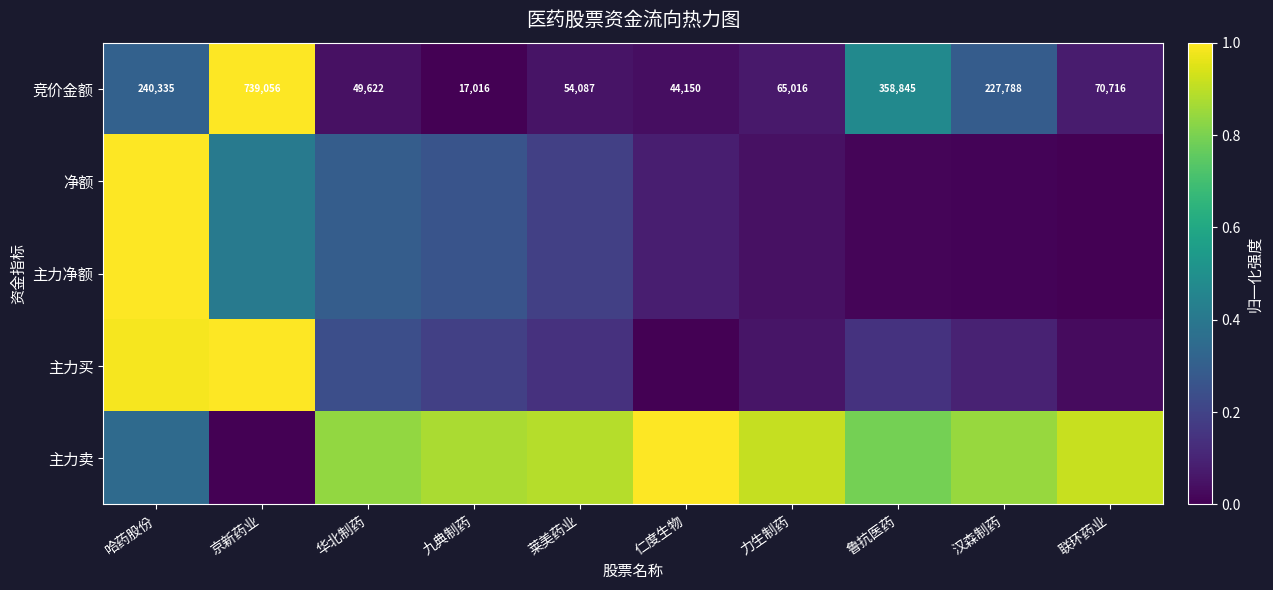

What is the sum of all 竞价金额 values?

2.3